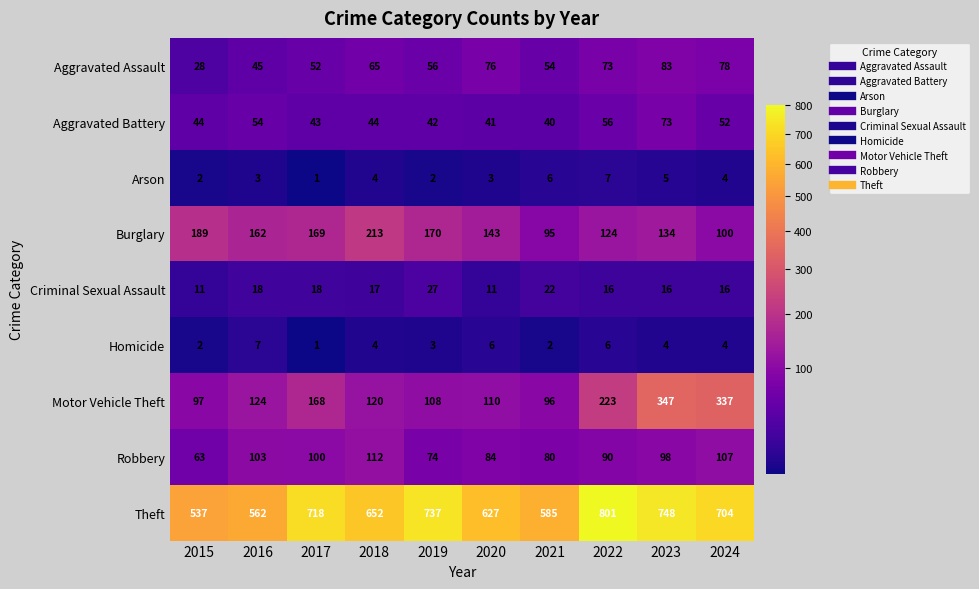

The value of Robbery at 2022 is 129. True or false?

False